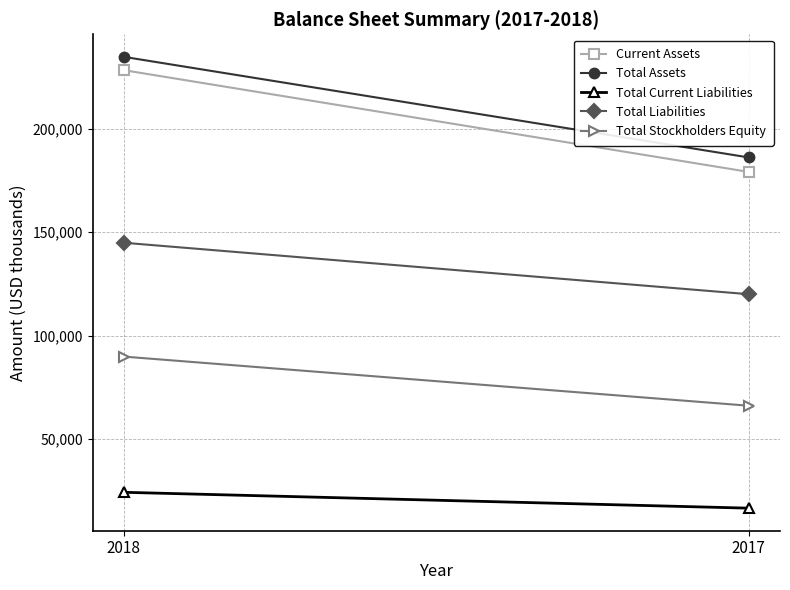

Is the value of Total Liabilities at 2017 greater than the value of Total Assets at 2018?

No